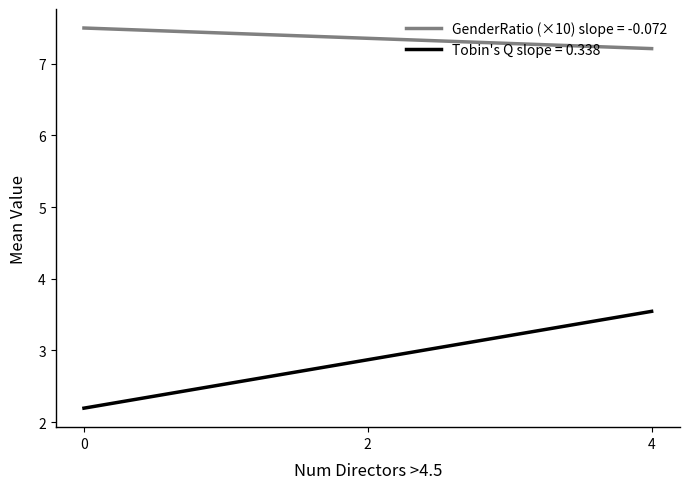

List the series in order of their overall mean, highest first.

GenderRatio (×10) slope = -0.072, Tobin's Q slope = 0.338